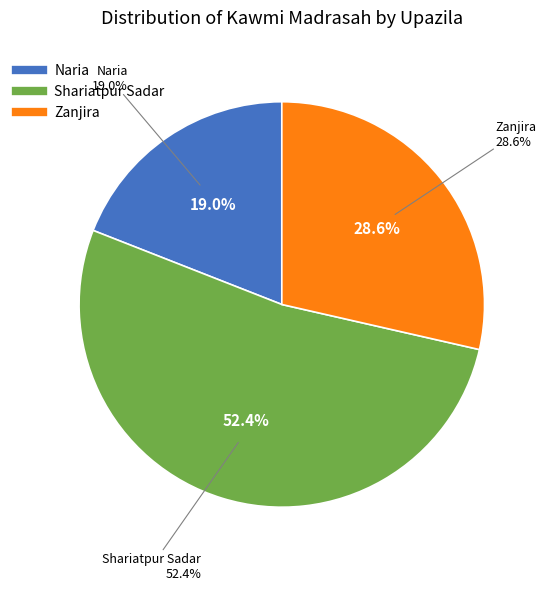

What percentage is the Naria slice, to the nearest percent?

19%